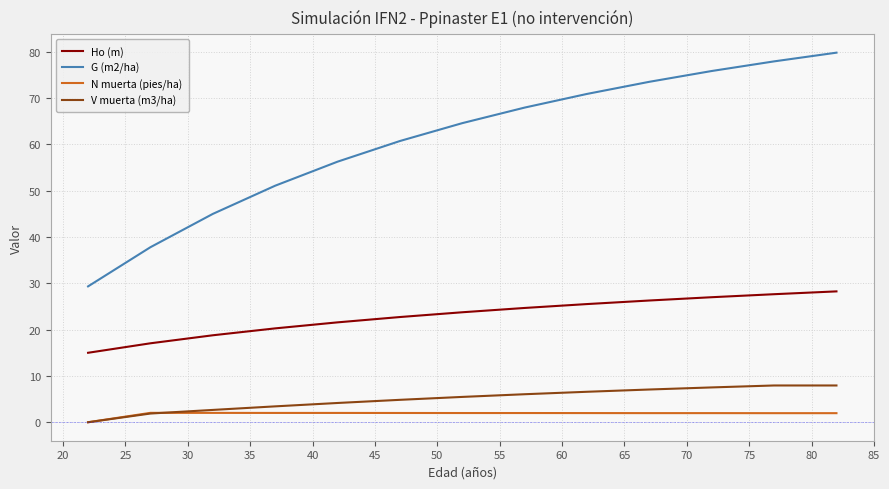

How many lines are shown in the chart?

4